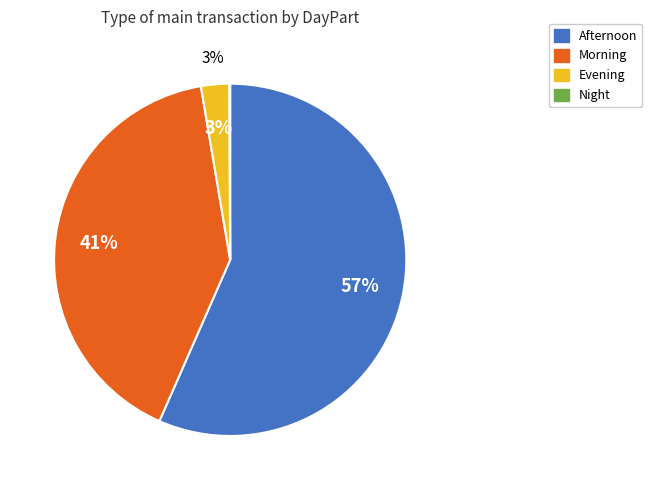

What percentage is the Morning slice, to the nearest percent?

41%